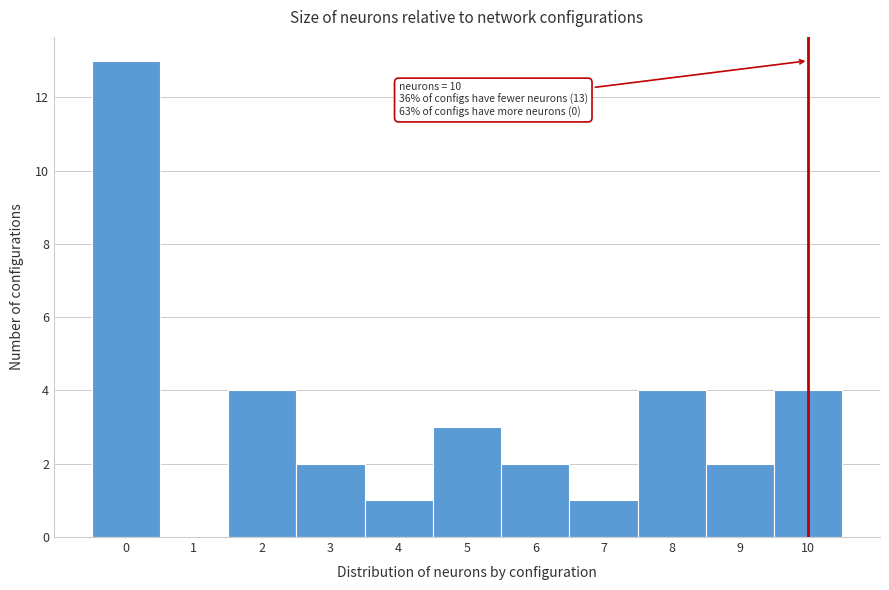

Which range on the x-axis has the tallest bar?

-0.5 to 0.5